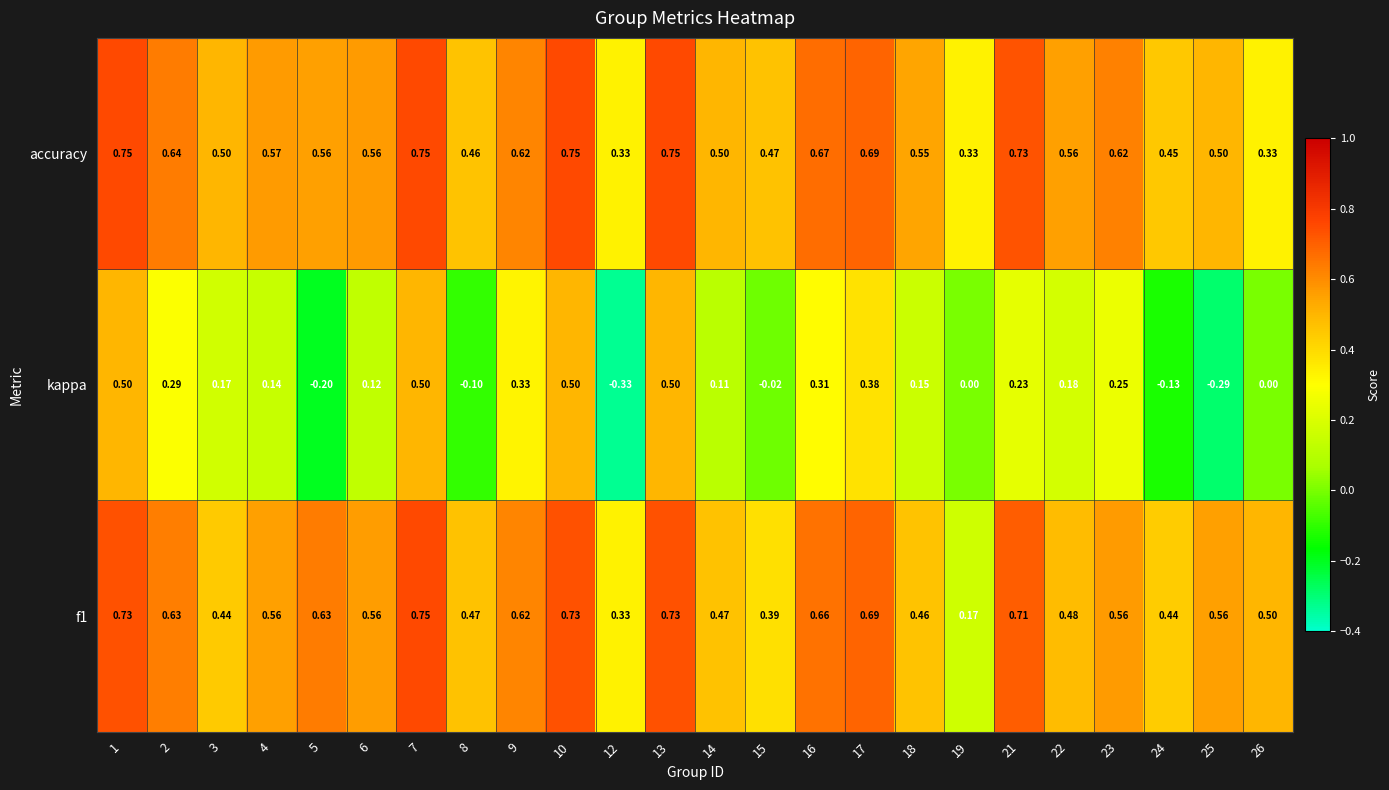

Which series has the largest total across all categories?

accuracy